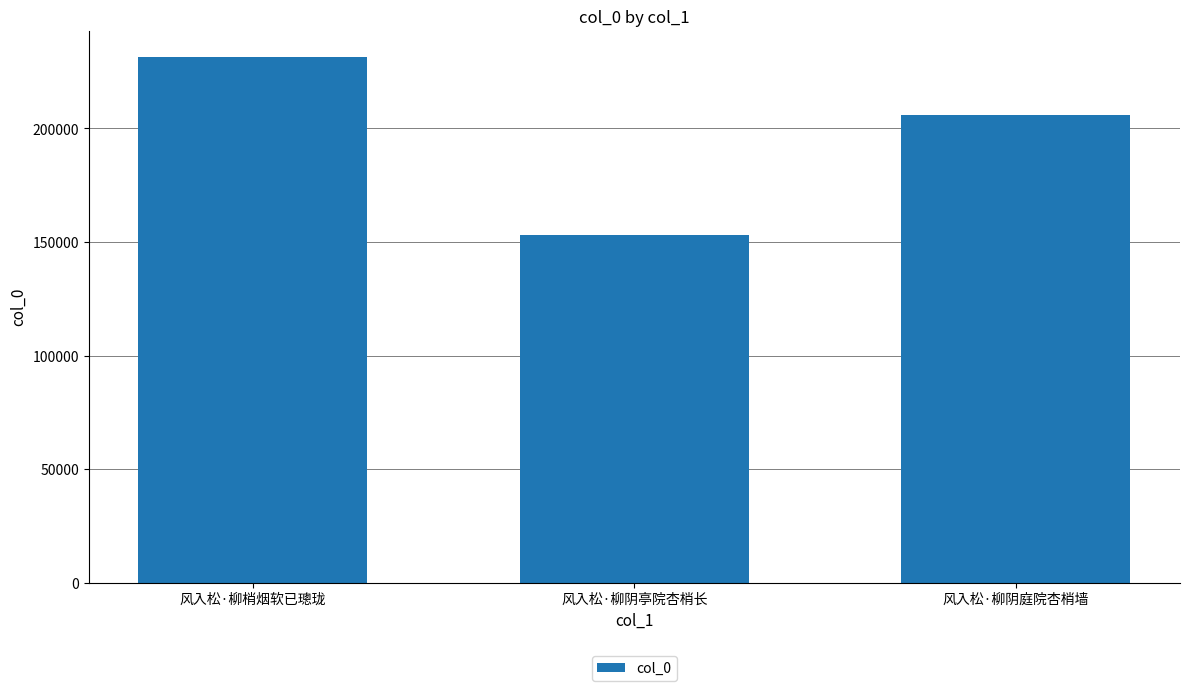

Reading left to right, transcribe all the data shown in this chart.

231442	153141	205978